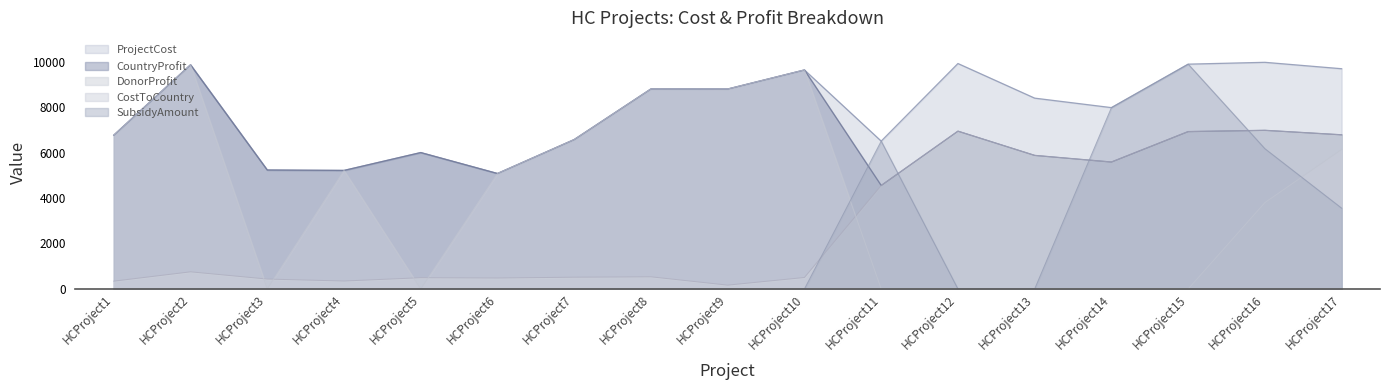

What value does the DonorProfit series have at HCProject1, to the nearest 100?

300